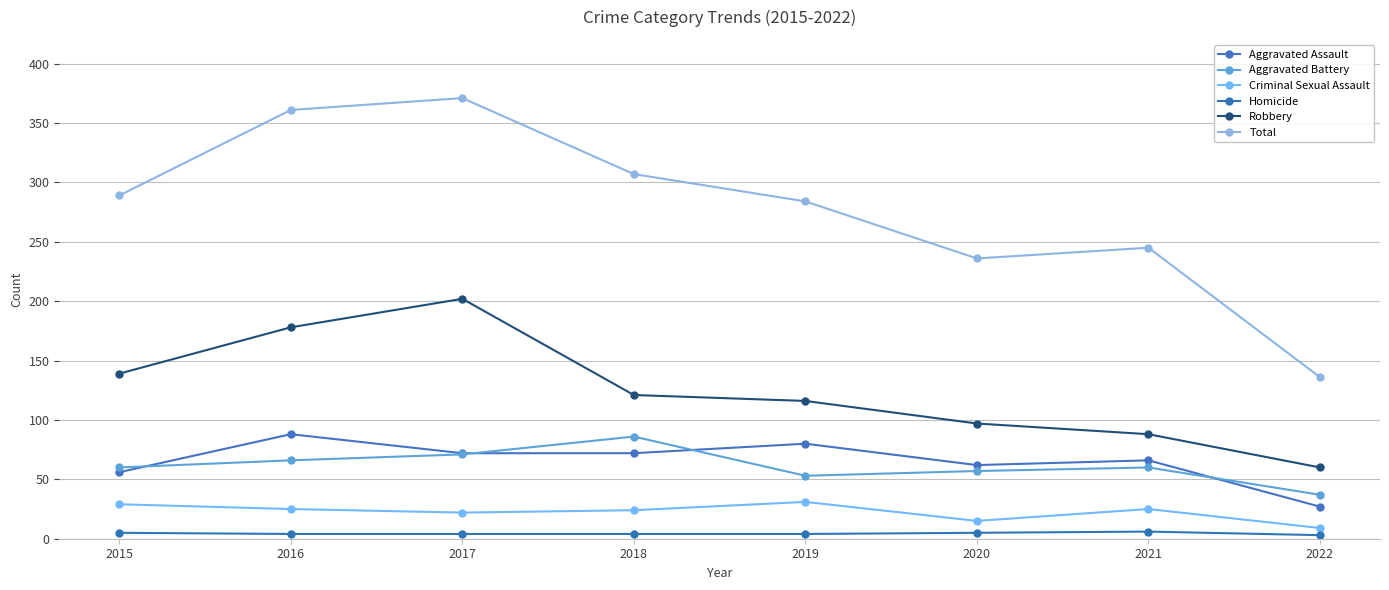

Is it true that Aggravated Battery equals 86 at 2018?

True